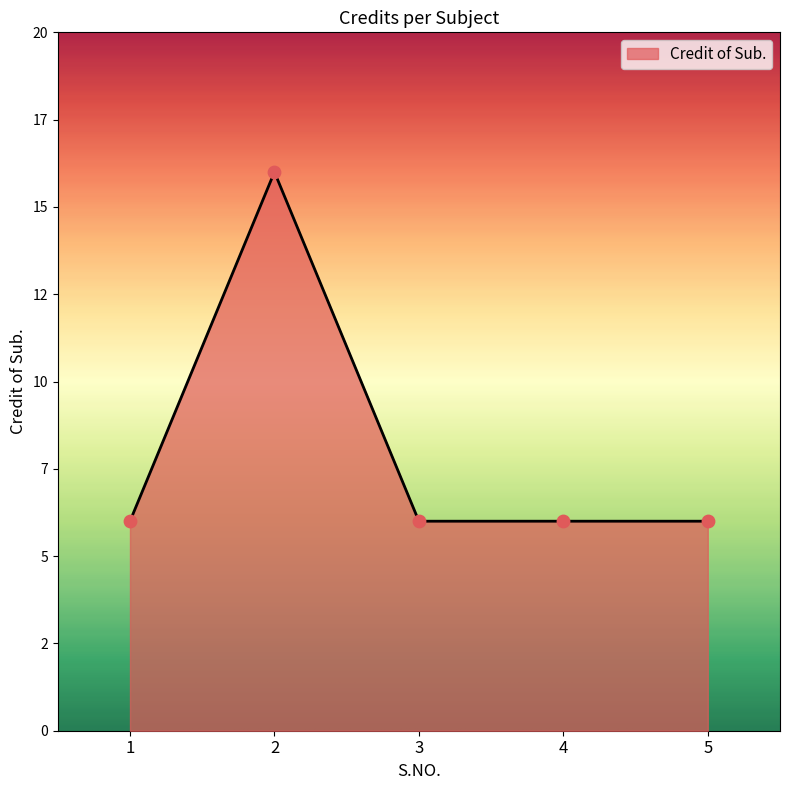

What is the change in value from 2 to 5?

-10